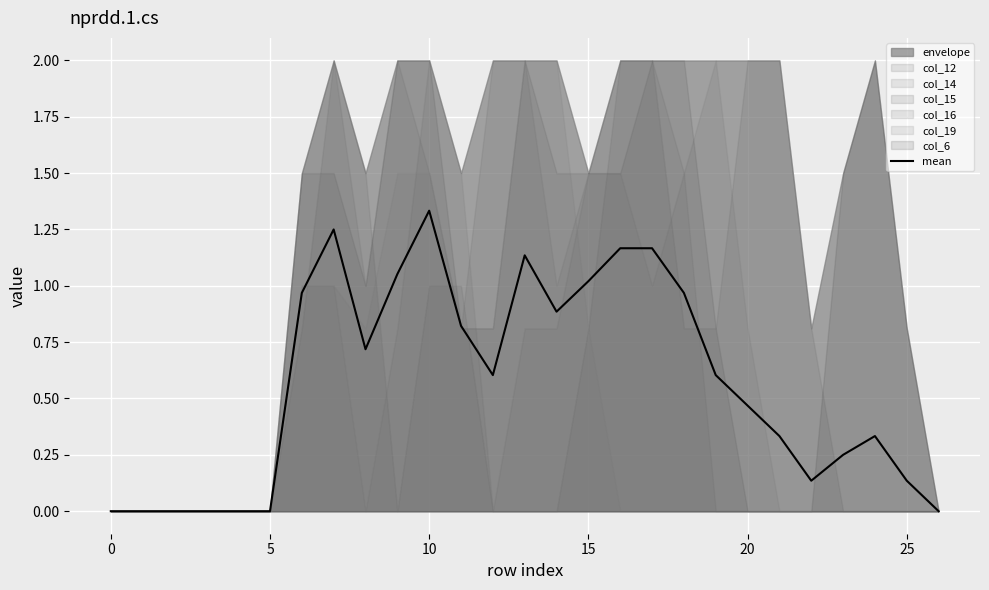

Which category has the highest value in the mean series?

10